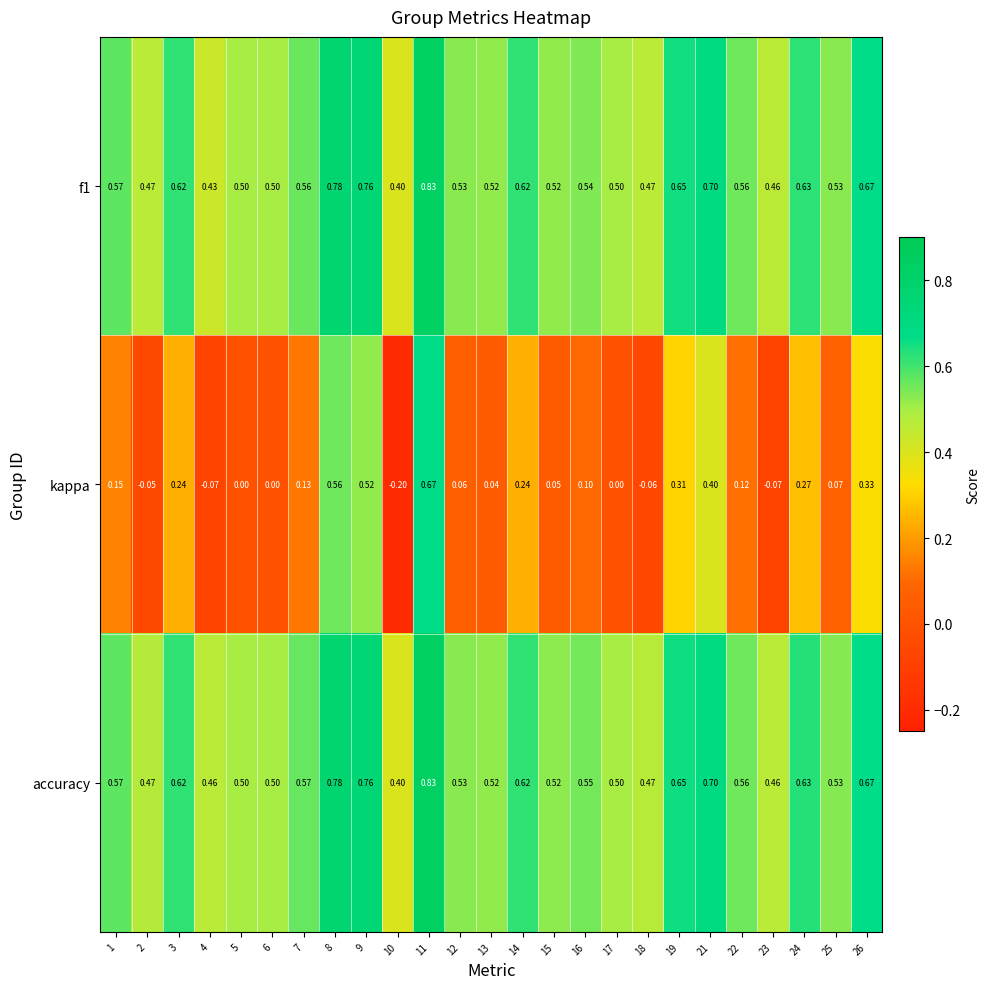

Between 17 and 21, which series saw the biggest shift?

kappa